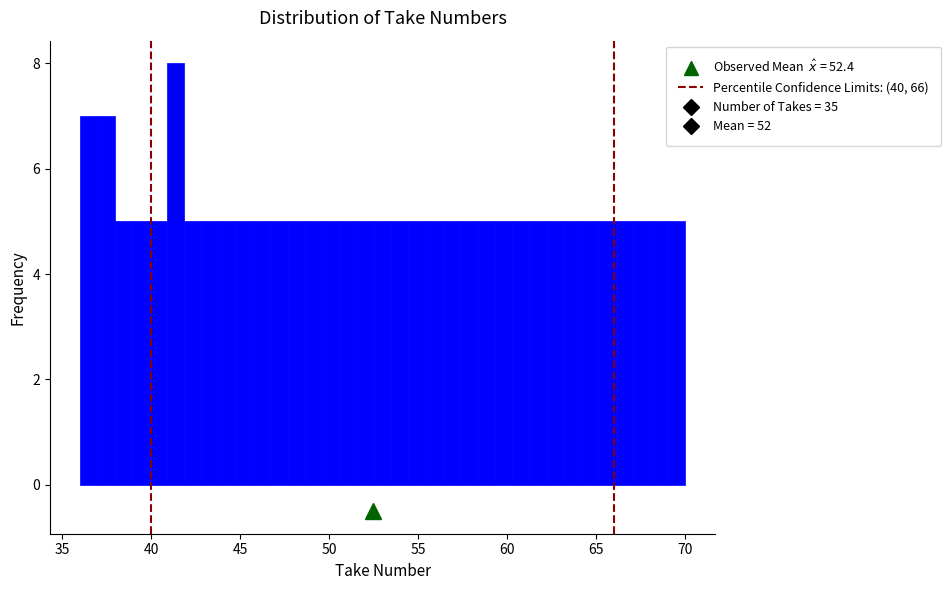

Around what value on the x-axis is the tallest bar? Give the approximate position of its centre, as read against the axis.

41.5